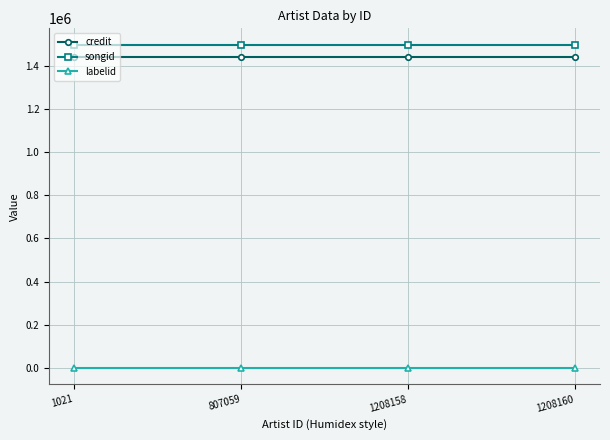

What is the difference between the highest and lowest values at 1021?

1498301